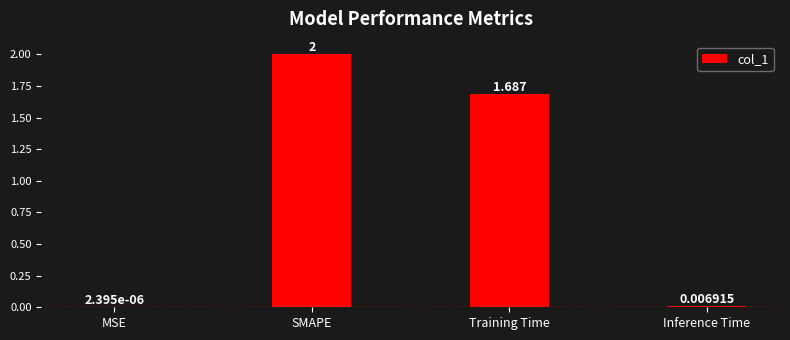

Between Training Time and SMAPE, which is larger?

SMAPE